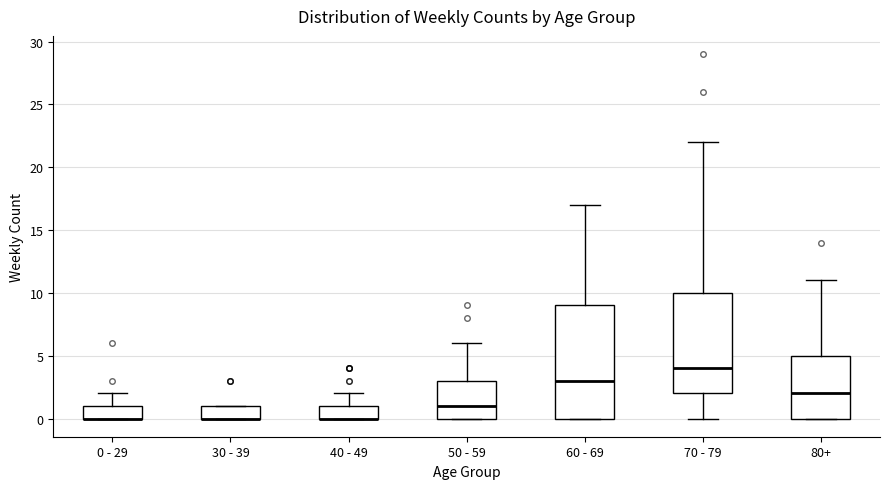

Reading left to right, transcribe this box plot: for each box, give where its median line is, the range the box spans, and where its two whiskers end, as read against the y-axis. The values are not printed on the chart, so give them approximately, as read against the axis.

0 - 29: median 0 (drawn on the box's lower edge), box 0 to 1, whiskers 0 to 2
30 - 39: median 0 (drawn on the box's lower edge), box 0 to 1, whiskers 0 to 1
40 - 49: median 0 (drawn on the box's lower edge), box 0 to 1, whiskers 0 to 2
50 - 59: median 1, box 0 to 3, whiskers 0 to 6
60 - 69: median 3, box 0 to 9, whiskers 0 to 17
70 - 79: median 4, box 2 to 10, whiskers 0 to 22
80+: median 2, box 0 to 5, whiskers 0 to 11